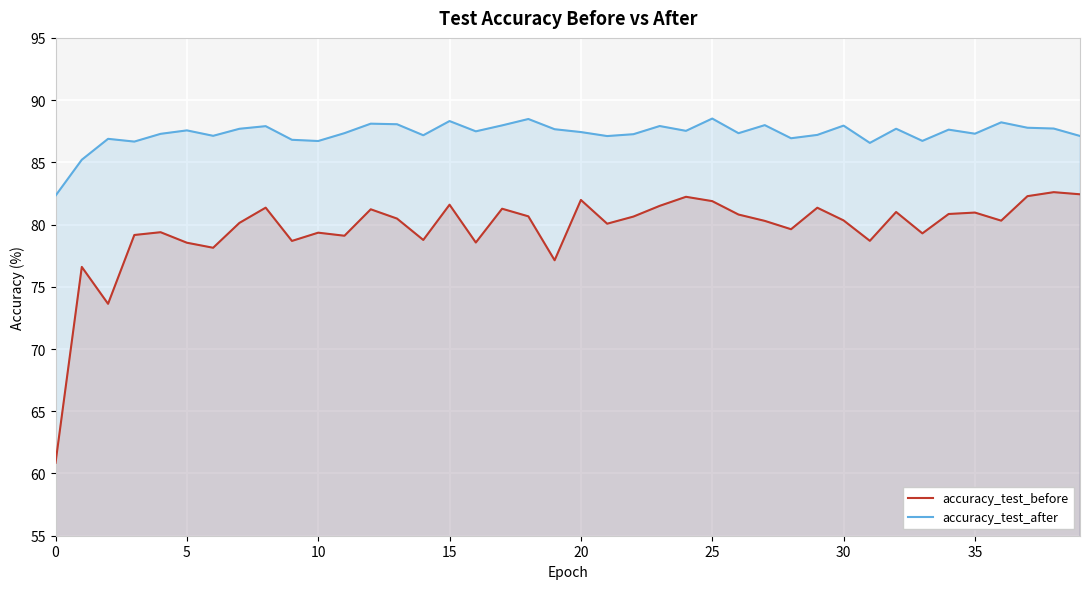

What is the total value across all series at 10?

166.1